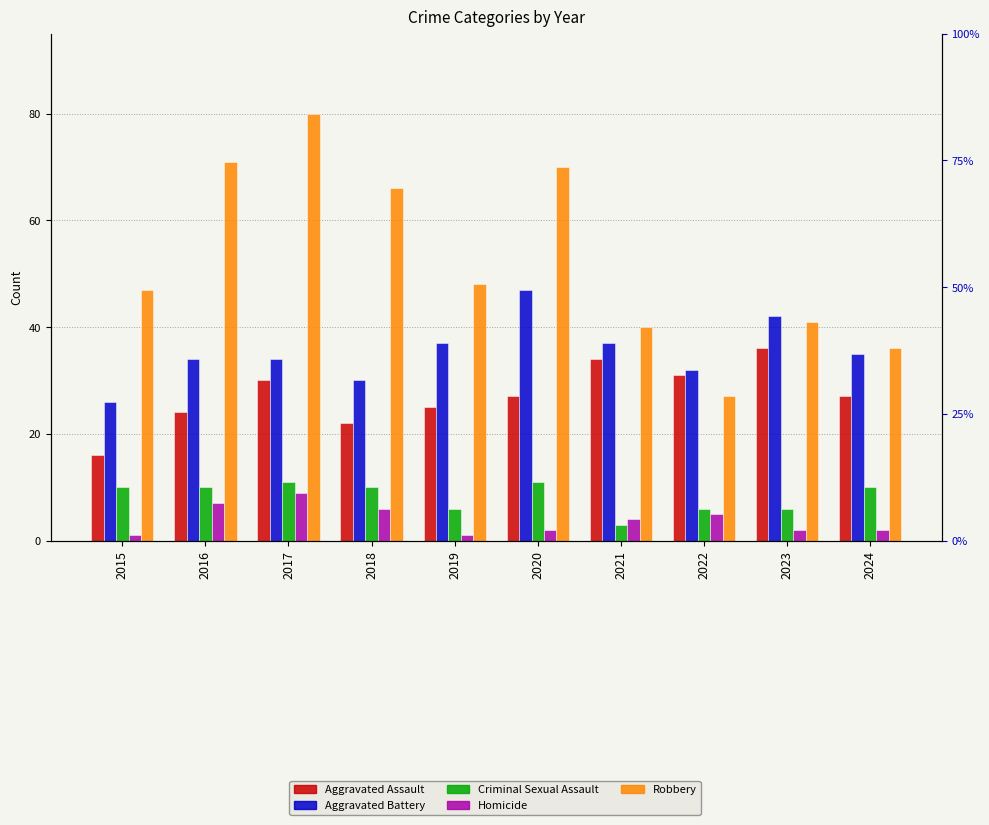

What is the difference between the Aggravated Battery values at 2023 and 2019?

5